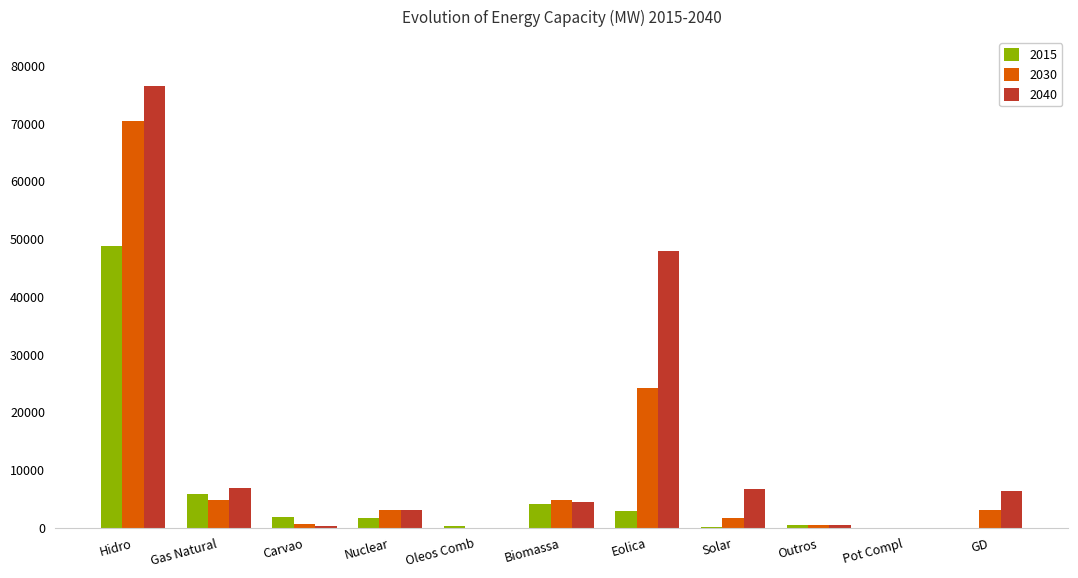

At which category is the sum across all series the highest?

Hidro